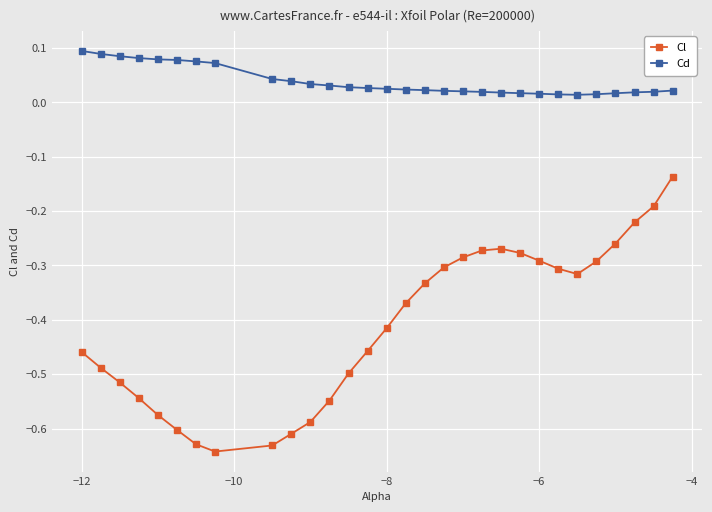

True or false: Cl and Cd intersect in this chart.

False